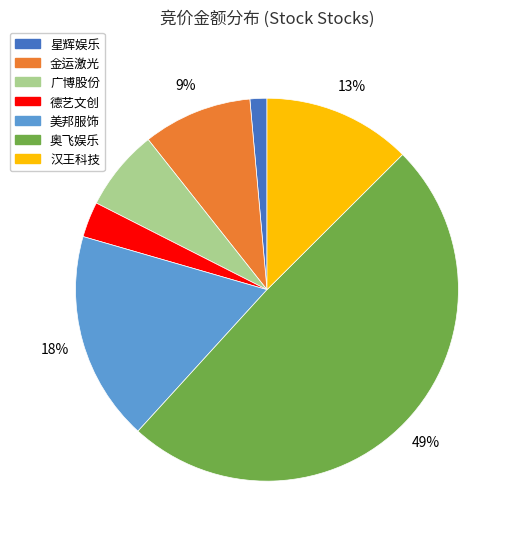

Which category has the smallest portion of the pie?

星辉娱乐